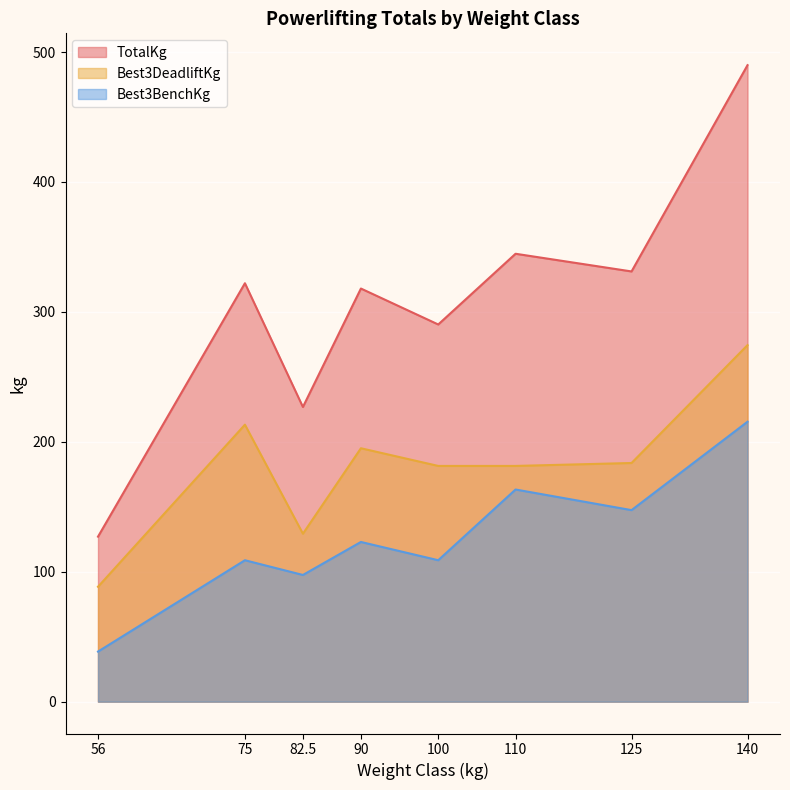

What is the minimum value shown in the chart?

38.6